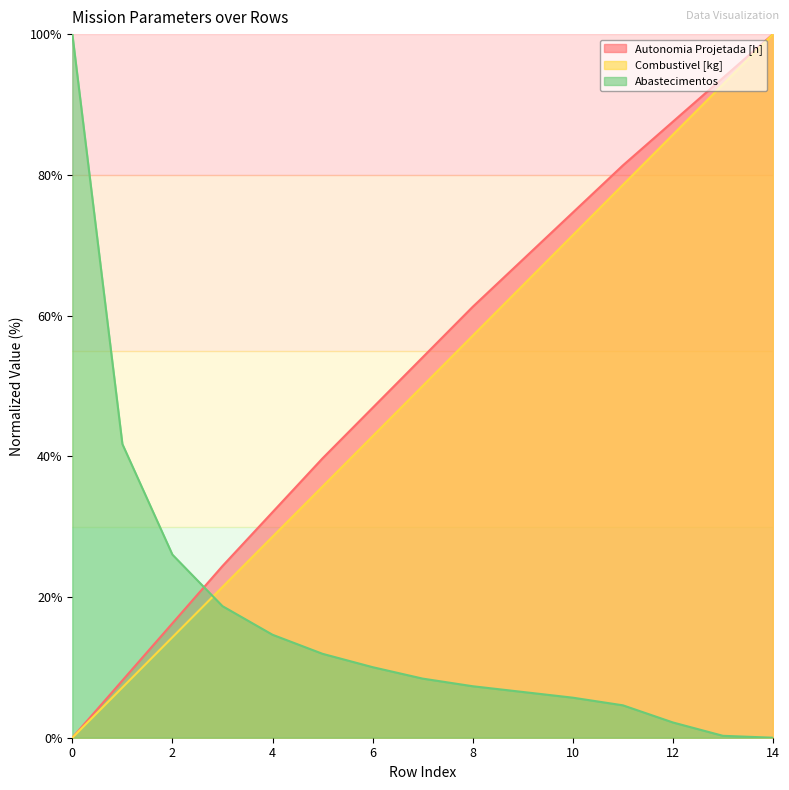

At which category is the sum across all series the highest?

14